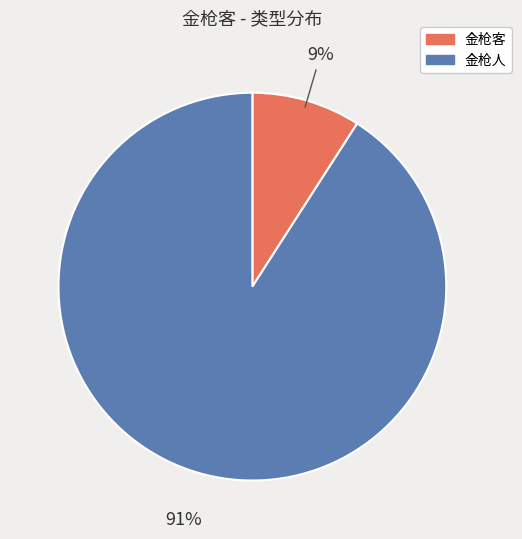

What is the ratio of the value at 金枪客 to the value at 金枪人?

0.1